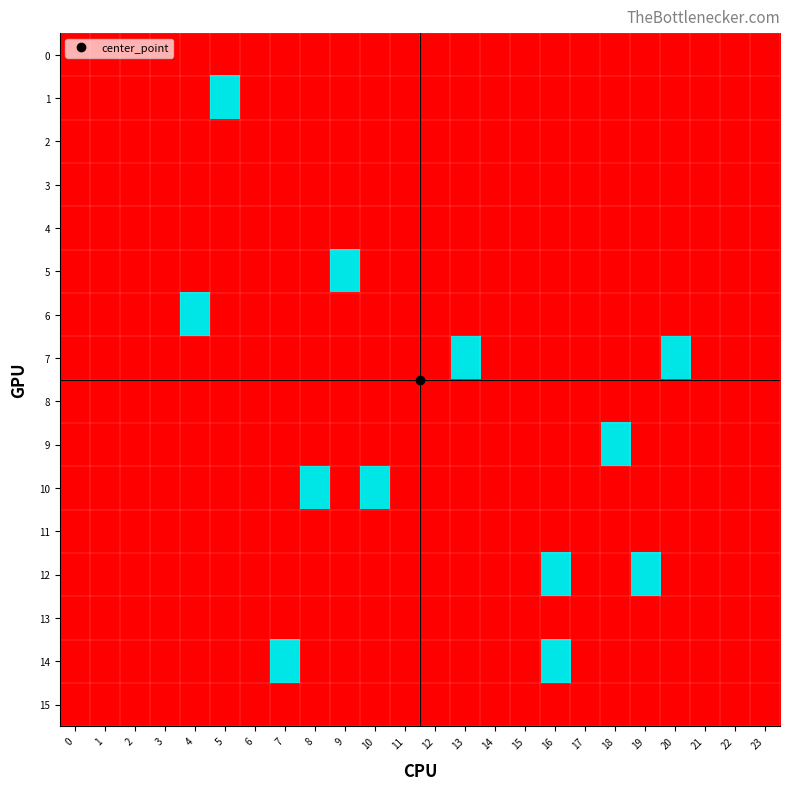

Reading left to right, list all the values displayed in this chart.

0: 0=0	1=0	2=0	3=0	4=0	5=0	6=0	7=0	8=0	9=0	10=0	11=0	12=0	13=0	14=0	15=0	16=0	17=0	18=0	19=0	20=0	21=0	22=0	23=0
1: 0=0	1=0	2=0	3=0	4=0	5=10	6=0	7=0	8=0	9=0	10=0	11=0	12=0	13=0	14=0	15=0	16=0	17=0	18=0	19=0	20=0	21=0	22=0	23=0
2: 0=0	1=0	2=0	3=0	4=0	5=0	6=0	7=0	8=0	9=0	10=0	11=0	12=0	13=0	14=0	15=0	16=0	17=0	18=0	19=0	20=0	21=0	22=0	23=0
3: 0=0	1=0	2=0	3=0	4=0	5=0	6=0	7=0	8=0	9=0	10=0	11=0	12=0	13=0	14=0	15=0	16=0	17=0	18=0	19=0	20=0	21=0	22=0	23=0
4: 0=0	1=0	2=0	3=0	4=0	5=0	6=0	7=0	8=0	9=0	10=0	11=0	12=0	13=0	14=0	15=0	16=0	17=0	18=0	19=0	20=0	21=0	22=0	23=0
5: 0=0	1=0	2=0	3=0	4=0	5=0	6=0	7=0	8=0	9=10	10=0	11=0	12=0	13=0	14=0	15=0	16=0	17=0	18=0	19=0	20=0	21=0	22=0	23=0
6: 0=0	1=0	2=0	3=0	4=10	5=0	6=0	7=0	8=0	9=0	10=0	11=0	12=0	13=0	14=0	15=0	16=0	17=0	18=0	19=0	20=0	21=0	22=0	23=0
7: 0=0	1=0	2=0	3=0	4=0	5=0	6=0	7=0	8=0	9=0	10=0	11=0	12=0	13=10	14=0	15=0	16=0	17=0	18=0	19=0	20=10	21=0	22=0	23=0
8: 0=0	1=0	2=0	3=0	4=0	5=0	6=0	7=0	8=0	9=0	10=0	11=0	12=0	13=0	14=0	15=0	16=0	17=0	18=0	19=0	20=0	21=0	22=0	23=0
9: 0=0	1=0	2=0	3=0	4=0	5=0	6=0	7=0	8=0	9=0	10=0	11=0	12=0	13=0	14=0	15=0	16=0	17=0	18=10	19=0	20=0	21=0	22=0	23=0
10: 0=0	1=0	2=0	3=0	4=0	5=0	6=0	7=0	8=10	9=0	10=10	11=0	12=0	13=0	14=0	15=0	16=0	17=0	18=0	19=0	20=0	21=0	22=0	23=0
11: 0=0	1=0	2=0	3=0	4=0	5=0	6=0	7=0	8=0	9=0	10=0	11=0	12=0	13=0	14=0	15=0	16=0	17=0	18=0	19=0	20=0	21=0	22=0	23=0
12: 0=0	1=0	2=0	3=0	4=0	5=0	6=0	7=0	8=0	9=0	10=0	11=0	12=0	13=0	14=0	15=0	16=10	17=0	18=0	19=10	20=0	21=0	22=0	23=0
13: 0=0	1=0	2=0	3=0	4=0	5=0	6=0	7=0	8=0	9=0	10=0	11=0	12=0	13=0	14=0	15=0	16=0	17=0	18=0	19=0	20=0	21=0	22=0	23=0
14: 0=0	1=0	2=0	3=0	4=0	5=0	6=0	7=10	8=0	9=0	10=0	11=0	12=0	13=0	14=0	15=0	16=10	17=0	18=0	19=0	20=0	21=0	22=0	23=0
15: 0=0	1=0	2=0	3=0	4=0	5=0	6=0	7=0	8=0	9=0	10=0	11=0	12=0	13=0	14=0	15=0	16=0	17=0	18=0	19=0	20=0	21=0	22=0	23=0